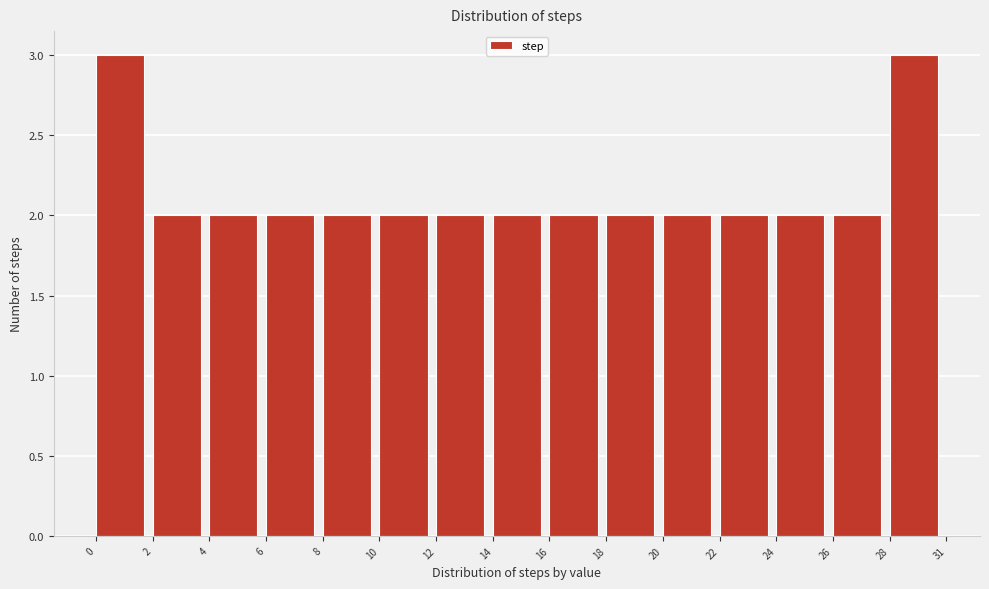

Reading left to right, transcribe all the data shown in this chart.

0=3	2=2	4=2	6=2	8=2	10=2	12=2	14=2	16=2	18=2	20=2	22=2	24=2	26=2	28=3